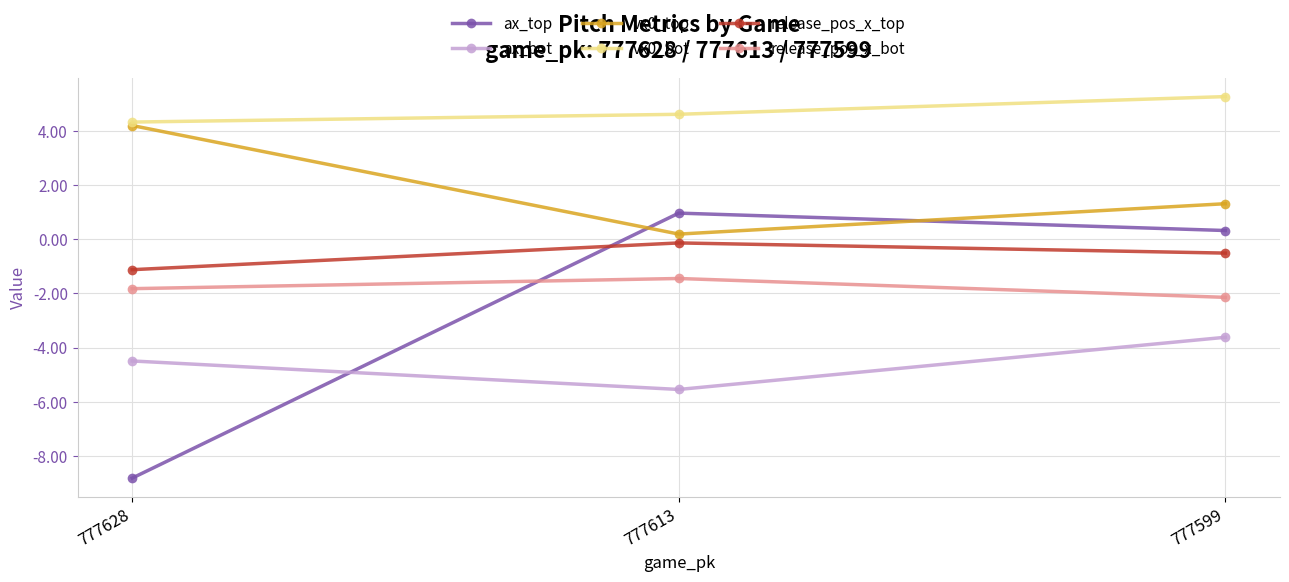

At which category is the sum across all series the highest?

777599